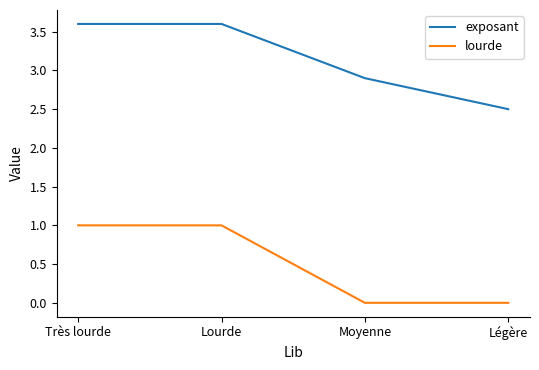

The lourde series shows 0.3 at Lourde. True or false?

False